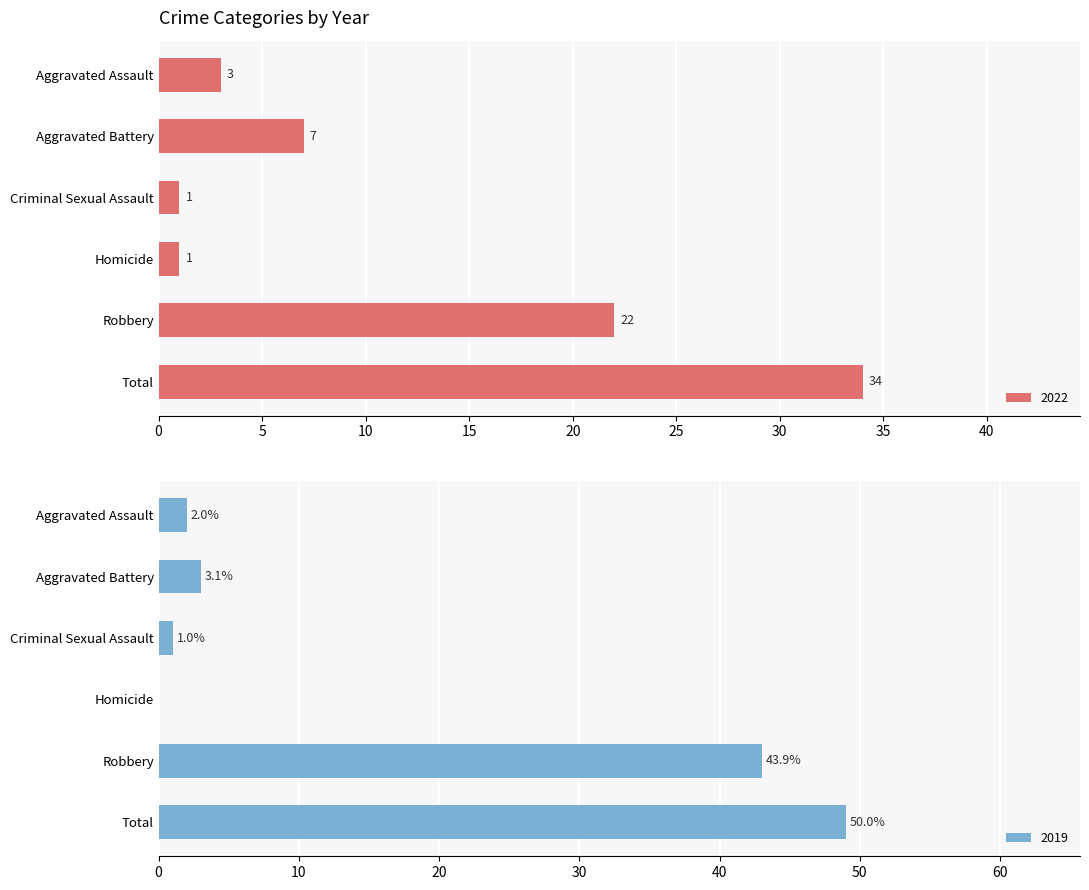

At which category is the sum across all series the highest?

Total